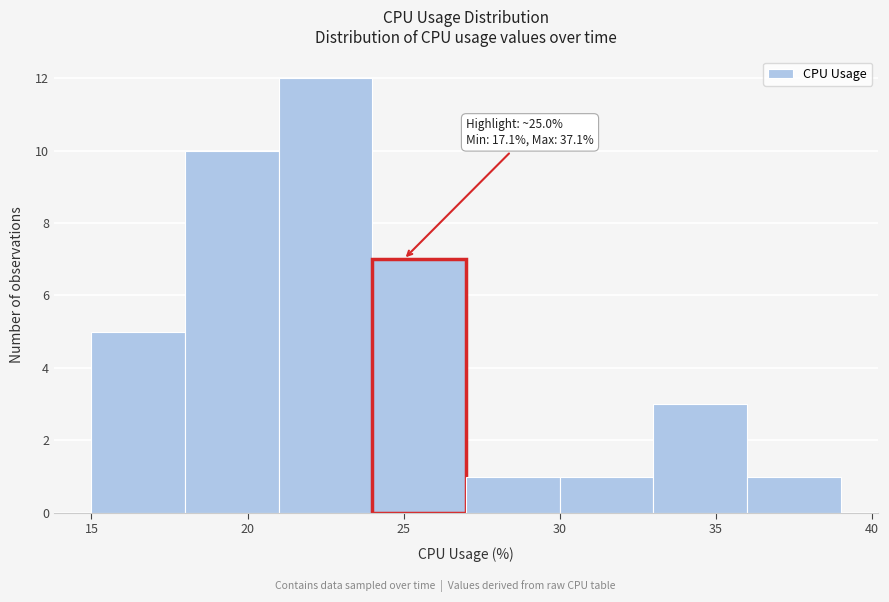

Which range on the x-axis has the tallest bar?

21 to 24